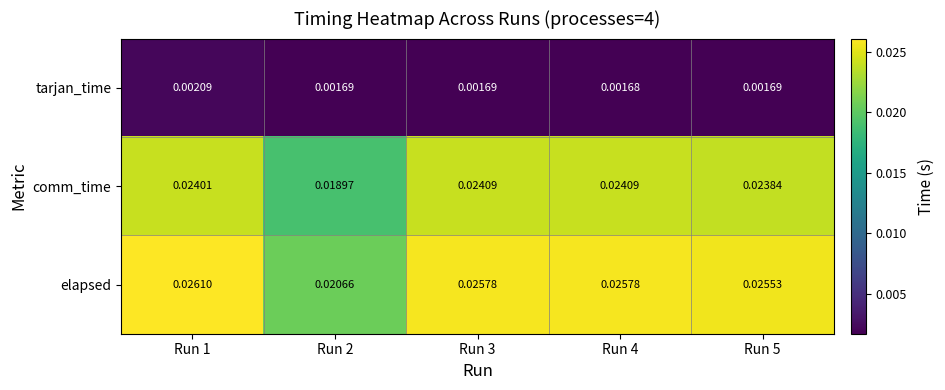

At which category is the sum across all series the highest?

Run 1